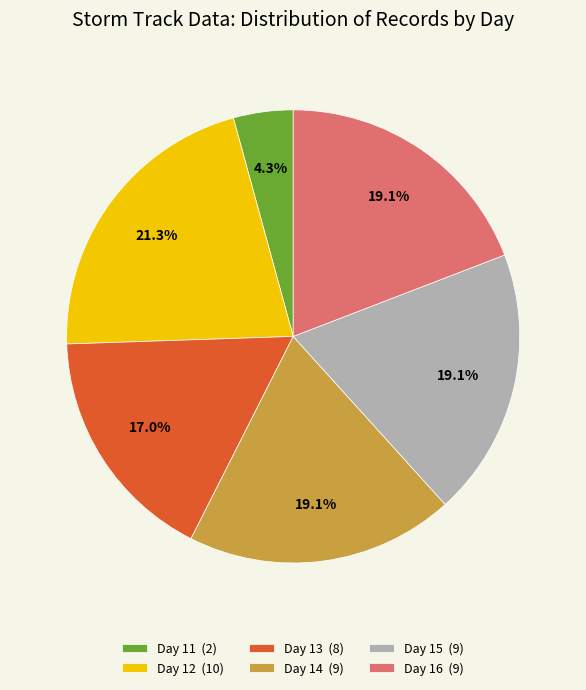

Between Day 16 (9) and Day 13 (8), which is larger?

Day 16 (9)